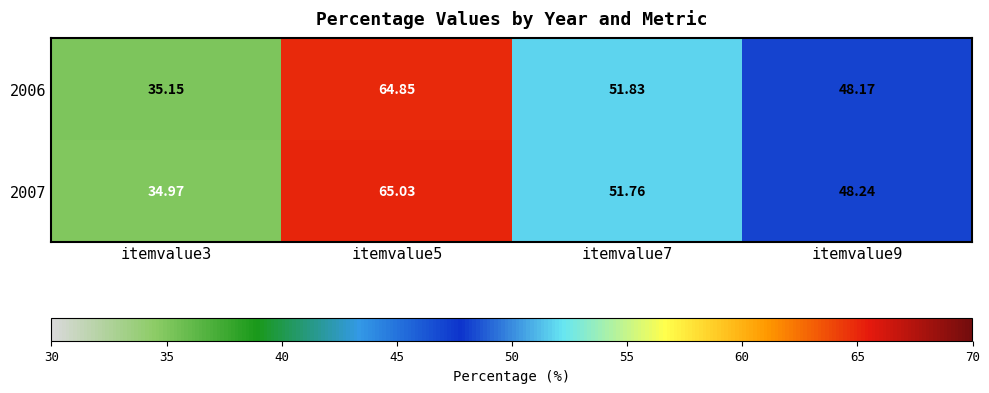

Is the value of 2006 at itemvalue5 greater than the value of 2007 at itemvalue5?

No